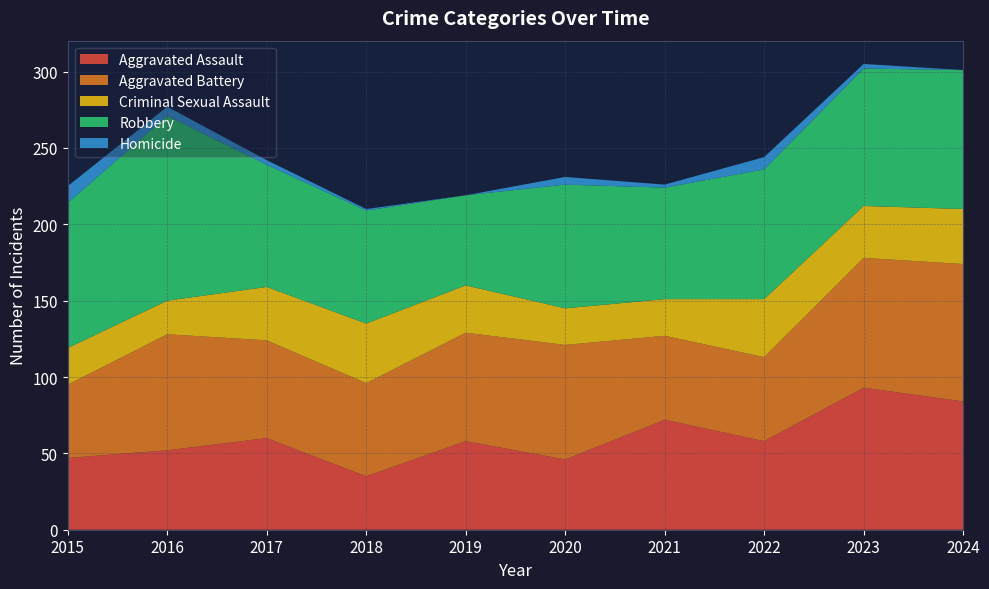

Reading left to right, what are all the values shown in this chart?

Aggravated Assault: 2015=47	2016=52	2017=60	2018=35	2019=58	2020=46	2021=72	2022=58	2023=93	2024=84
Aggravated Battery: 2015=48	2016=76	2017=64	2018=61	2019=71	2020=75	2021=55	2022=55	2023=85	2024=90
Criminal Sexual Assault: 2015=24	2016=22	2017=35	2018=39	2019=31	2020=24	2021=24	2022=38	2023=34	2024=36
Robbery: 2015=95	2016=121	2017=80	2018=74	2019=59	2020=81	2021=73	2022=85	2023=90	2024=91
Homicide: 2015=11	2016=6	2017=3	2018=1	2019=0	2020=5	2021=2	2022=8	2023=3	2024=0